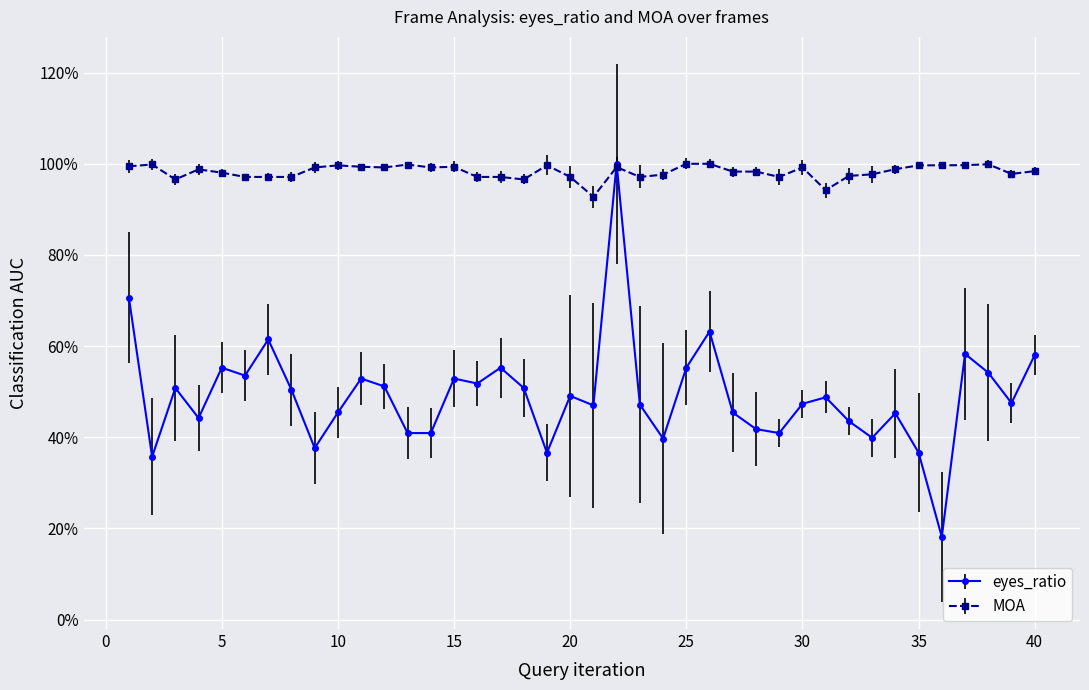

Rank the categories by eyes_ratio value from lowest to highest.

36, 2, 19, 35, 9, 24, 33, 13, 14, 29, 28, 32, 4, 34, 10, 27, 21, 23, 30, 39, 31, 20, 8, 3, 18, 12, 16, 11, 15, 6, 38, 5, 17, 25, 40, 37, 7, 26, 1, 22